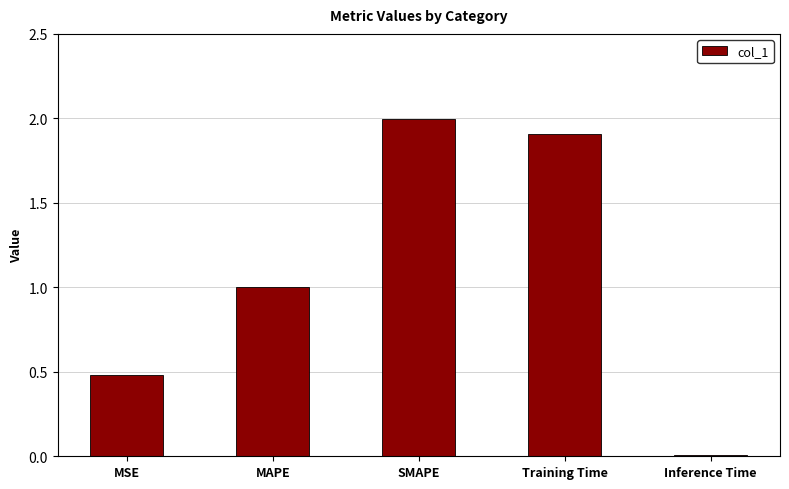

The chart shows a value of 1.0 at MAPE. True or false?

True